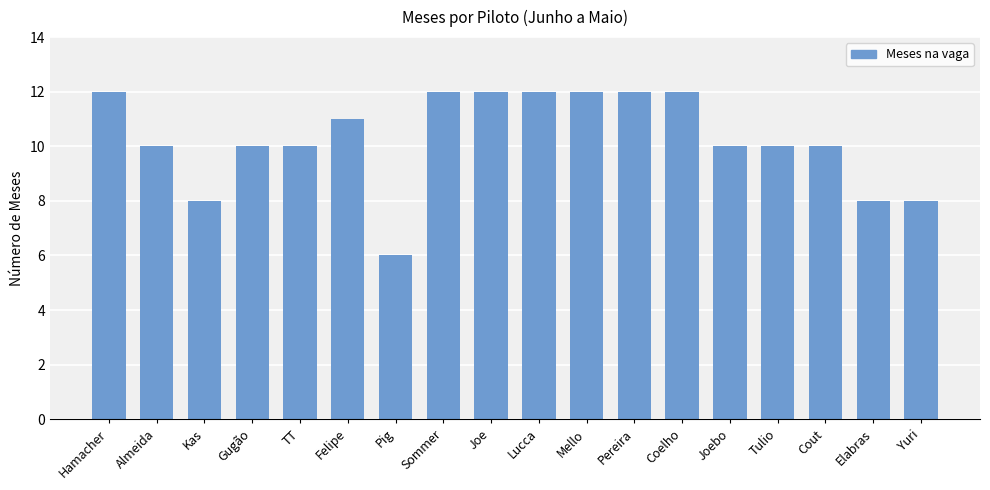

What is the greatest value displayed?

12